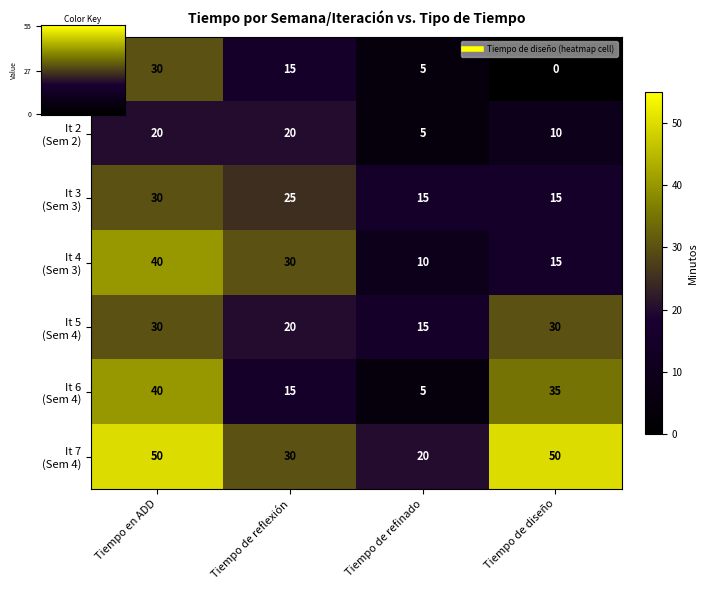

At which category is the sum across all series the highest?

Tiempo en ADD